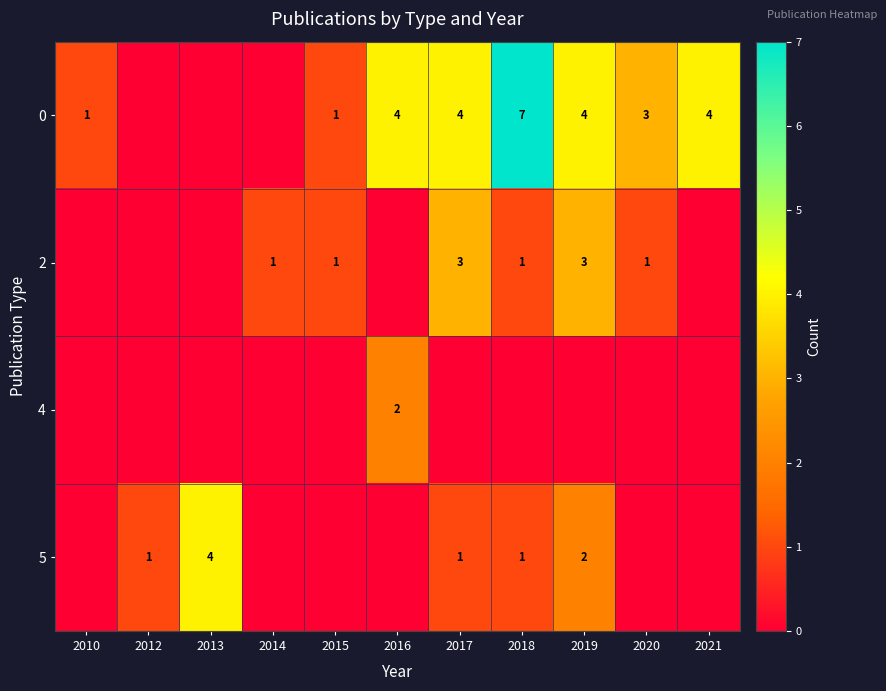

True or false: 2 has a value of 3 at 2017.

True